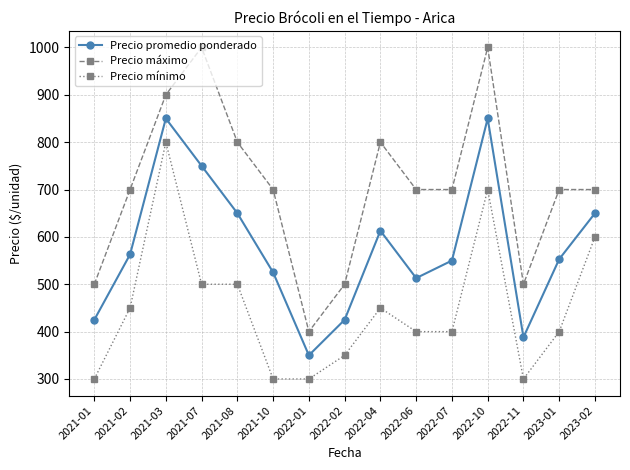

True or false: Precio promedio ponderado and Precio máximo intersect in this chart.

False